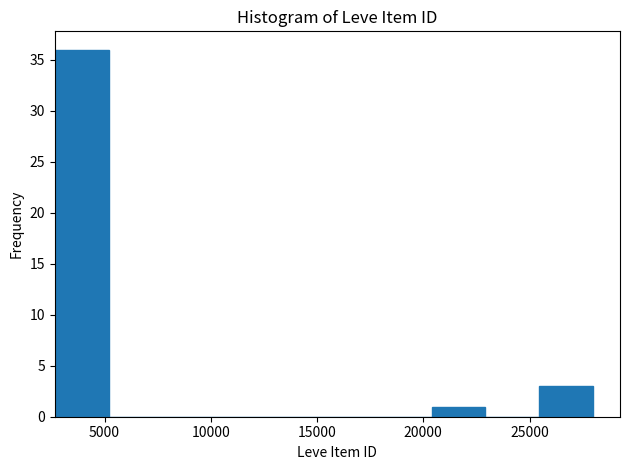

Over which range of the x-axis is the bar tallest?

2500 to 5000